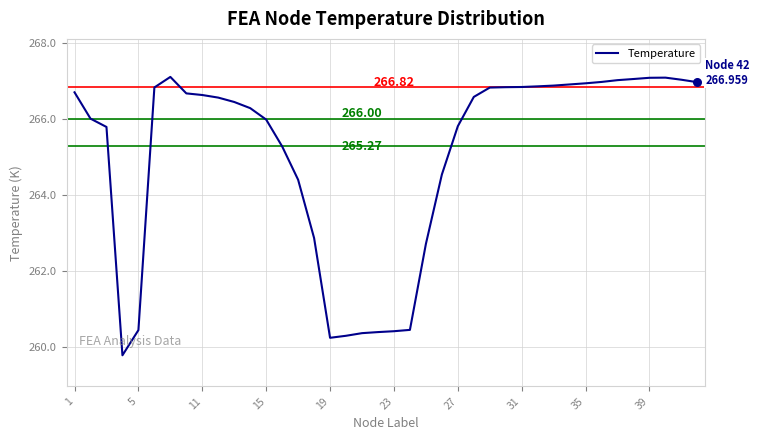

What is the difference between the maximum and minimum values?

7.3